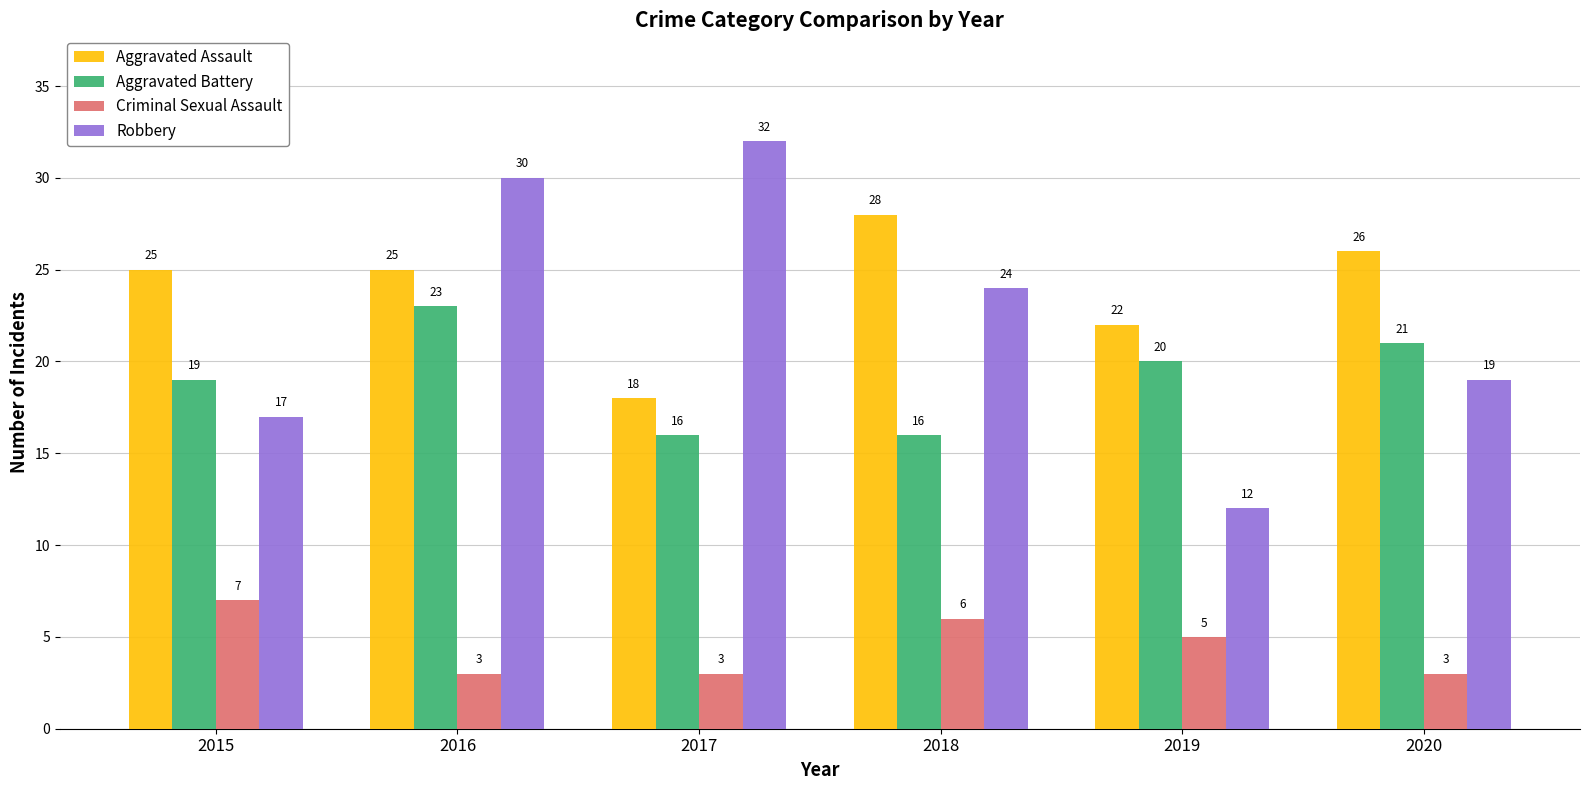

How many distinct data groups are displayed?

4